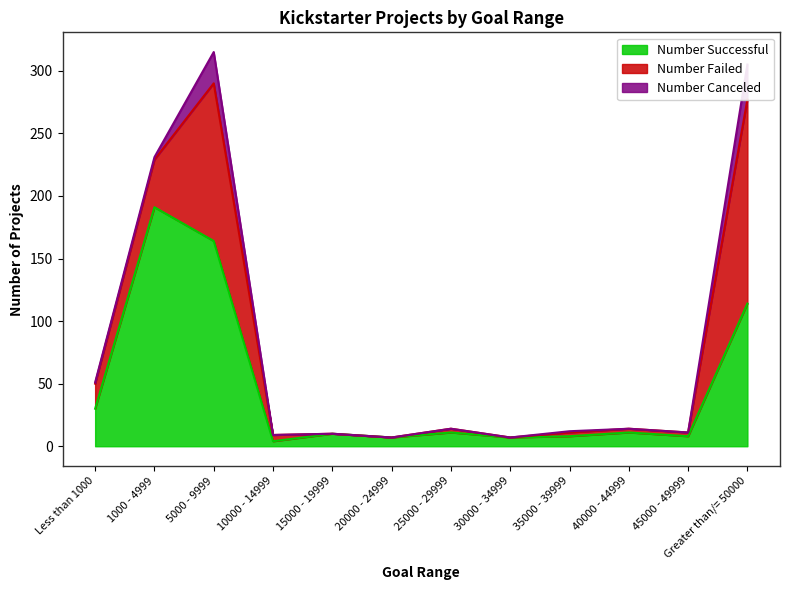

At which category does the chart reach its peak across all series?

1000 - 4999